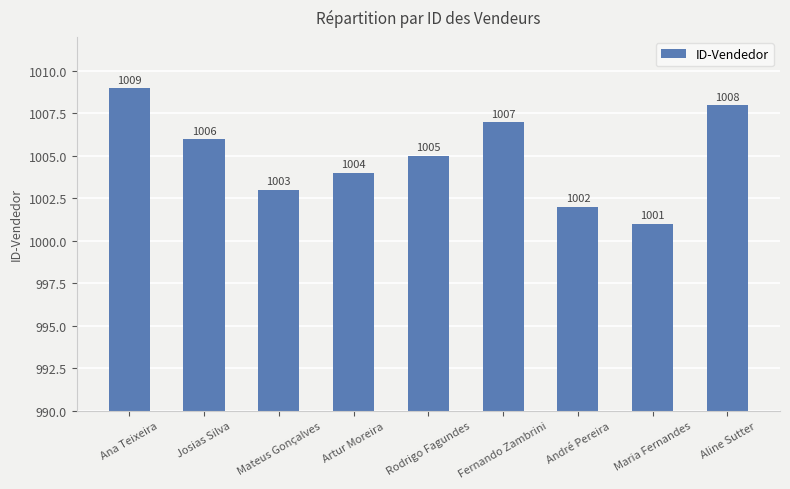

What is the maximum value shown in the chart?

1009